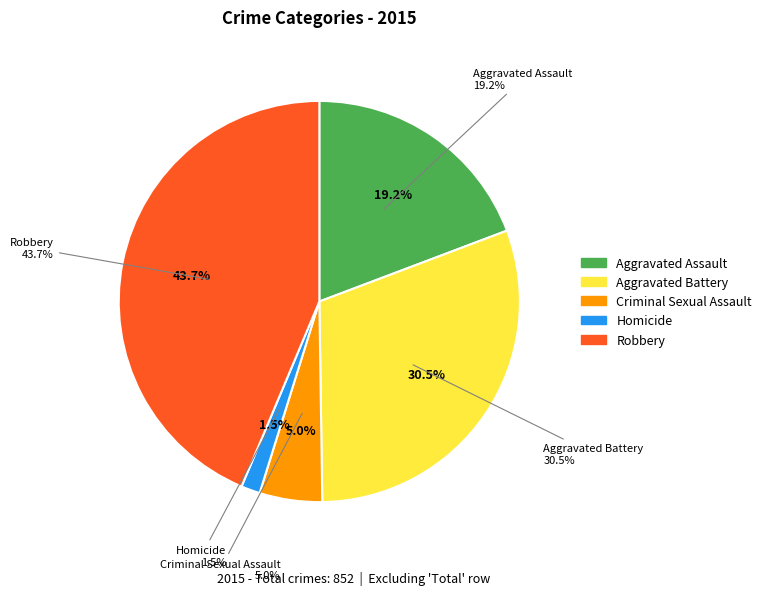

What percentage is NOT represented by Aggravated Battery?

69.5%